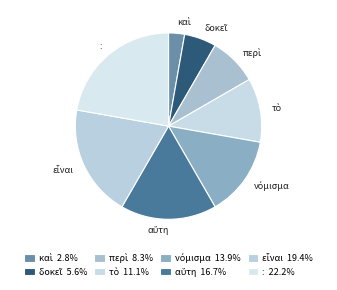

What is the largest slice in the pie chart?

: